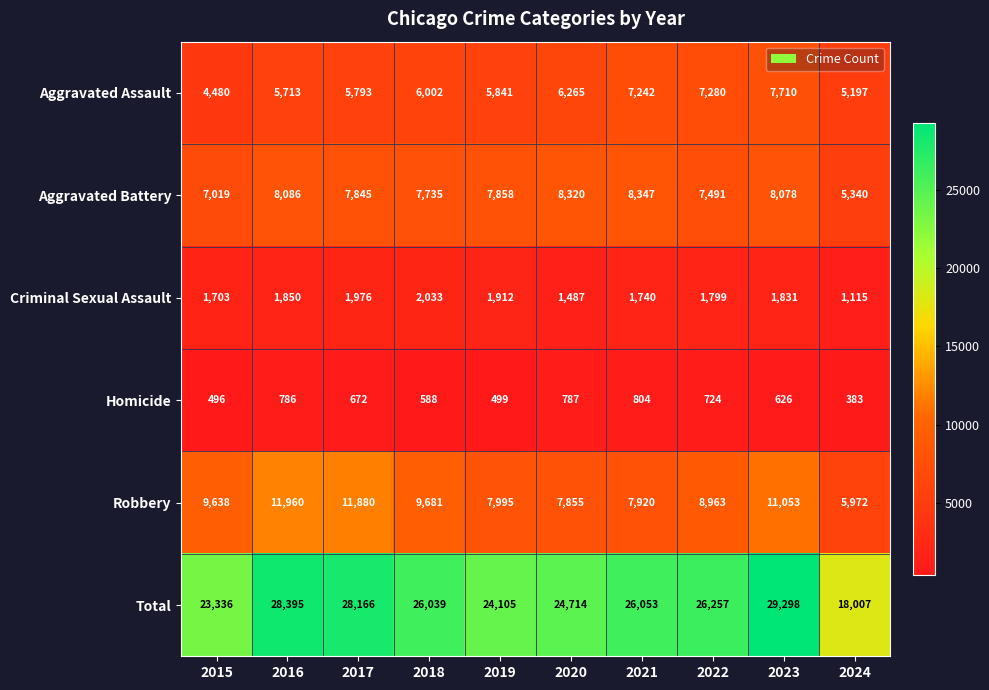

Which series changed the most between 2018 and 2024?

Total